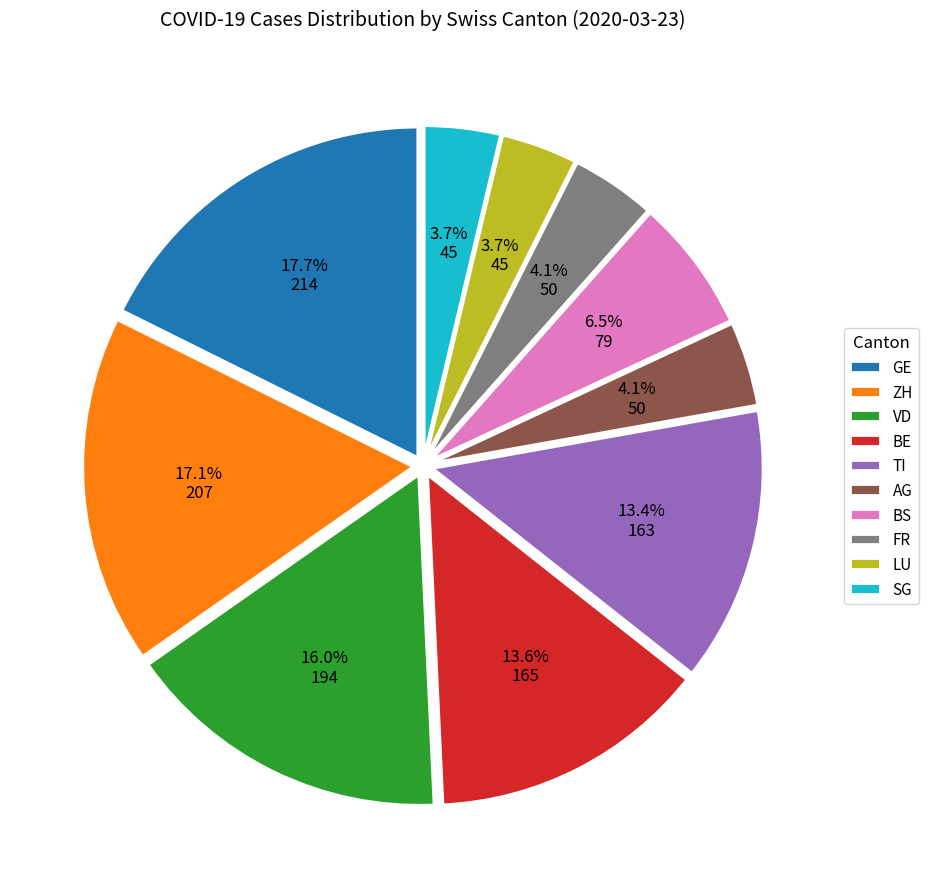

Which slice is the largest?

GE